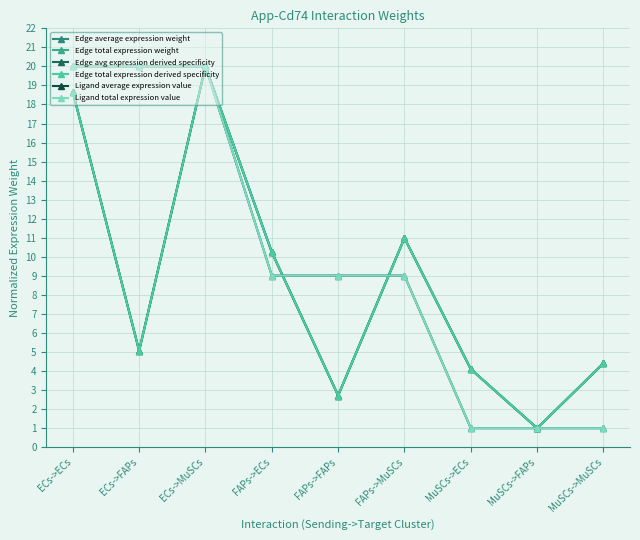

Is this an area chart (filled region under the line)?

No